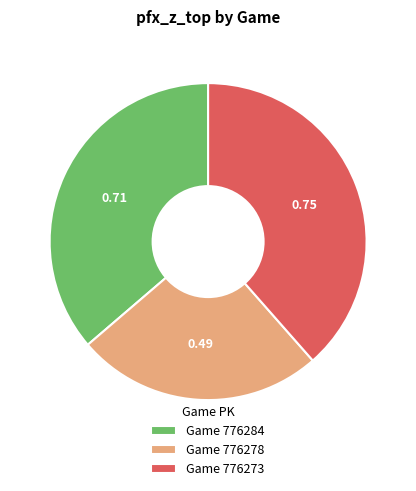

Do Game 776284 and Game 776273 together represent more than half of the pie?

Yes